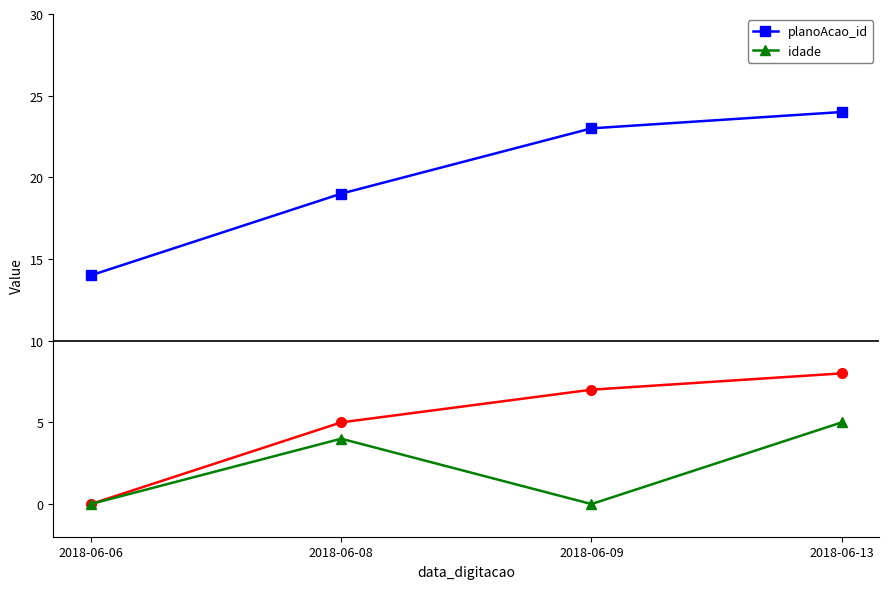

Is it true that idade equals -2 at 2018-06-06?

False